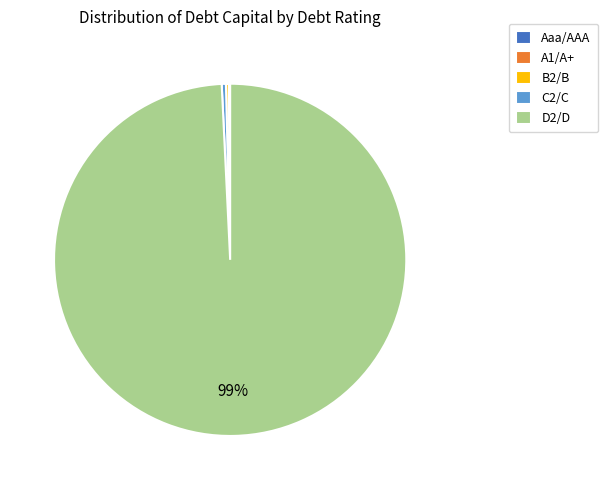

To the nearest percent, what is the average slice percentage?

20%